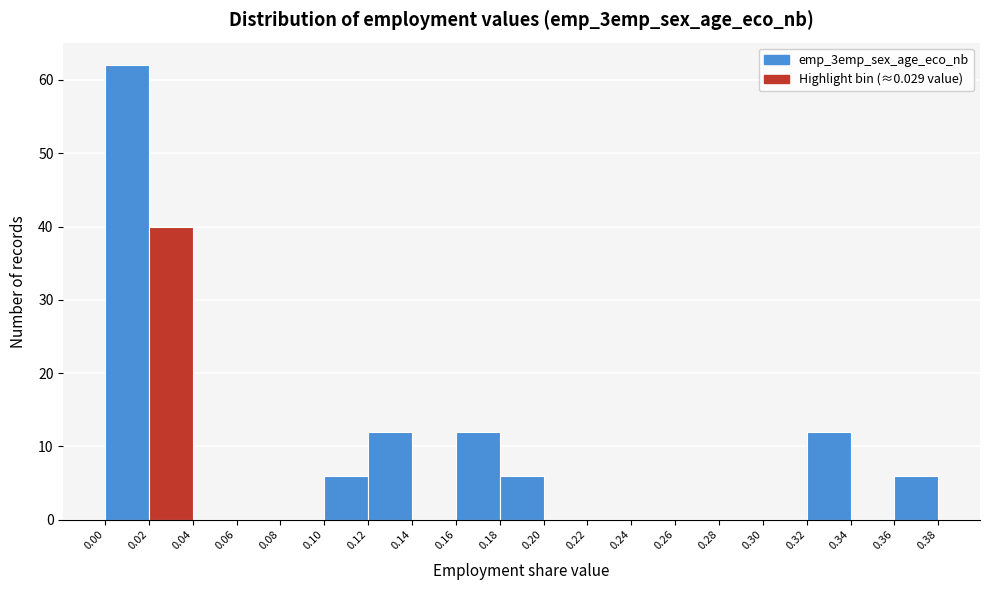

Reading left to right, list every bar in this chart as the range it spans on the x-axis followed by its height. The values are not printed on the chart, so give them approximately, as read against the axis.

0.00 to 0.02: 62
0.02 to 0.04: 40
0.04 to 0.06: 0
0.06 to 0.08: 0
0.08 to 0.10: 0
0.10 to 0.12: 6
0.12 to 0.14: 12
0.14 to 0.16: 0
0.16 to 0.18: 12
0.18 to 0.20: 6
0.20 to 0.22: 0
0.22 to 0.24: 0
0.24 to 0.26: 0
0.26 to 0.28: 0
0.28 to 0.30: 0
0.30 to 0.32: 0
0.32 to 0.34: 12
0.34 to 0.36: 0
0.36 to 0.38: 6